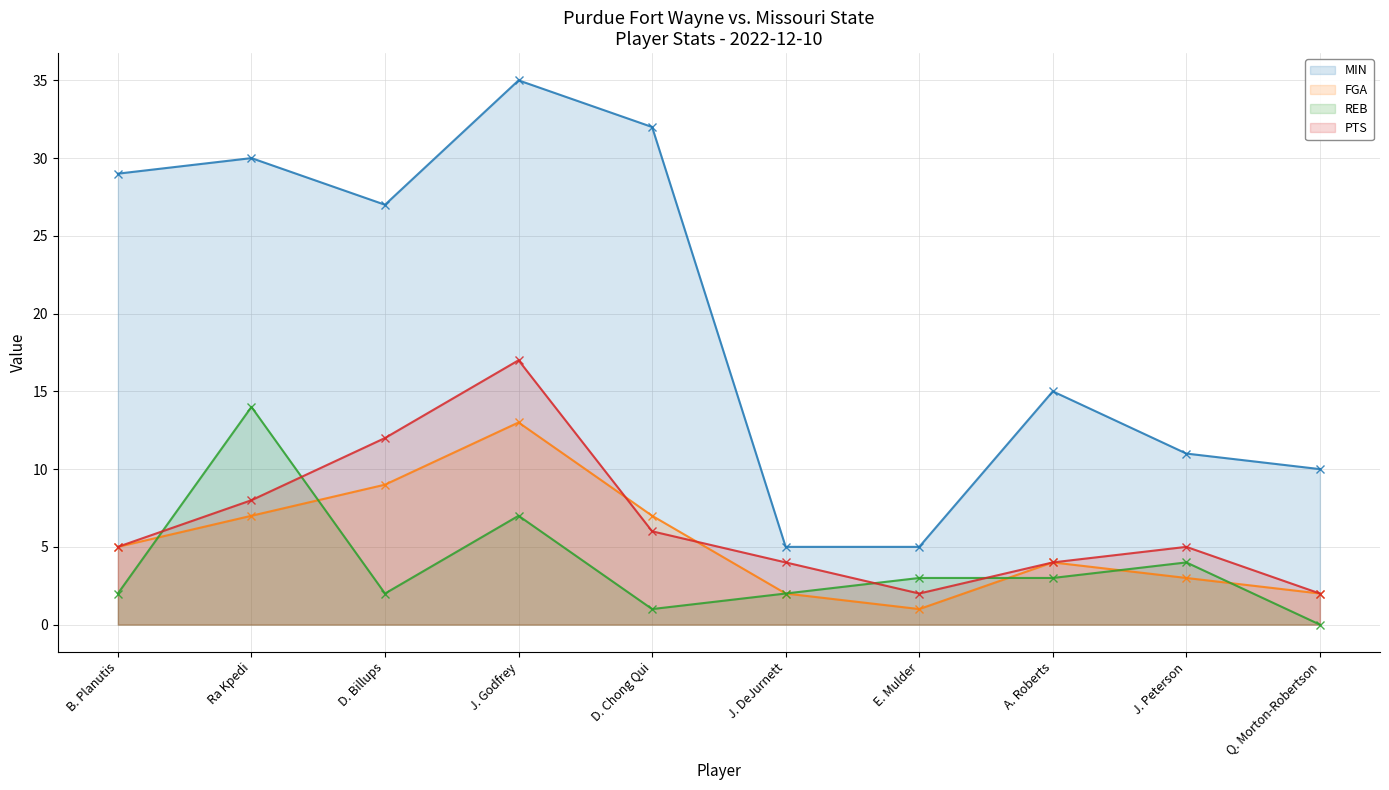

What is the average value of the REB series?

4